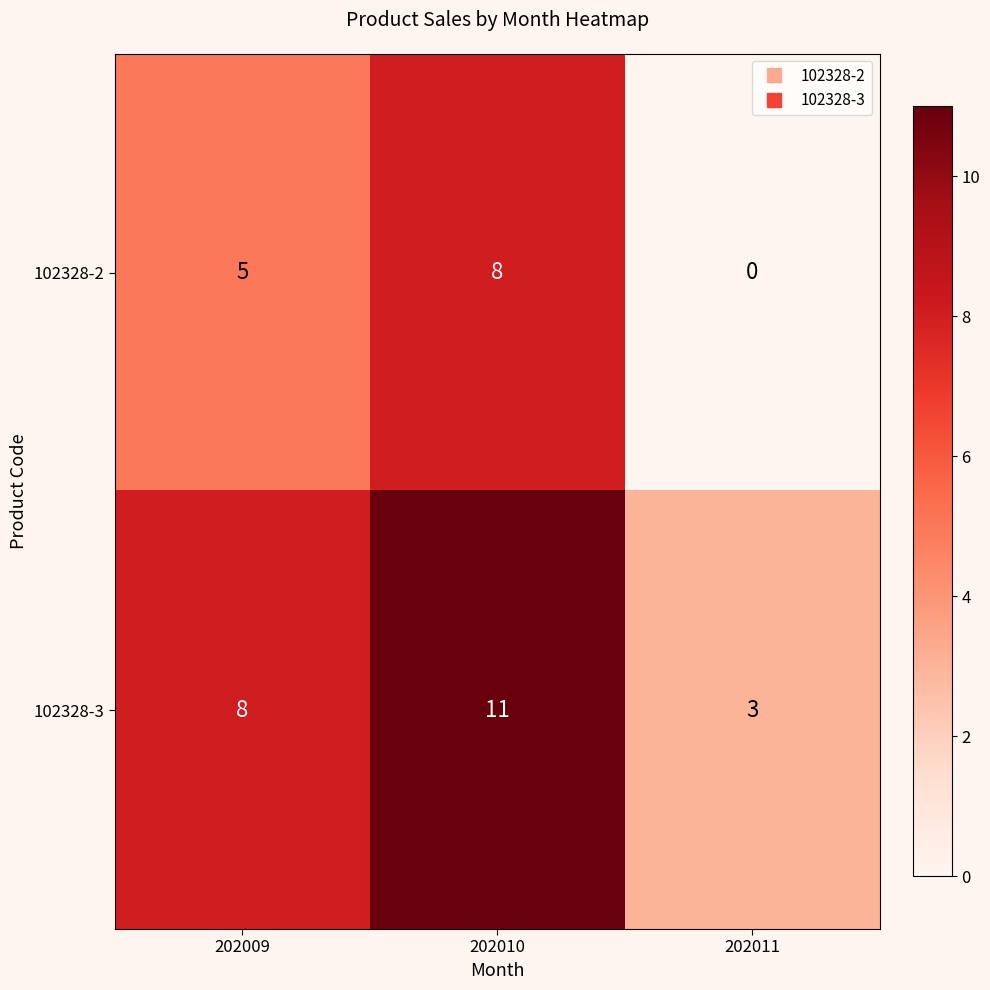

Which category has the highest value across all series?

202010